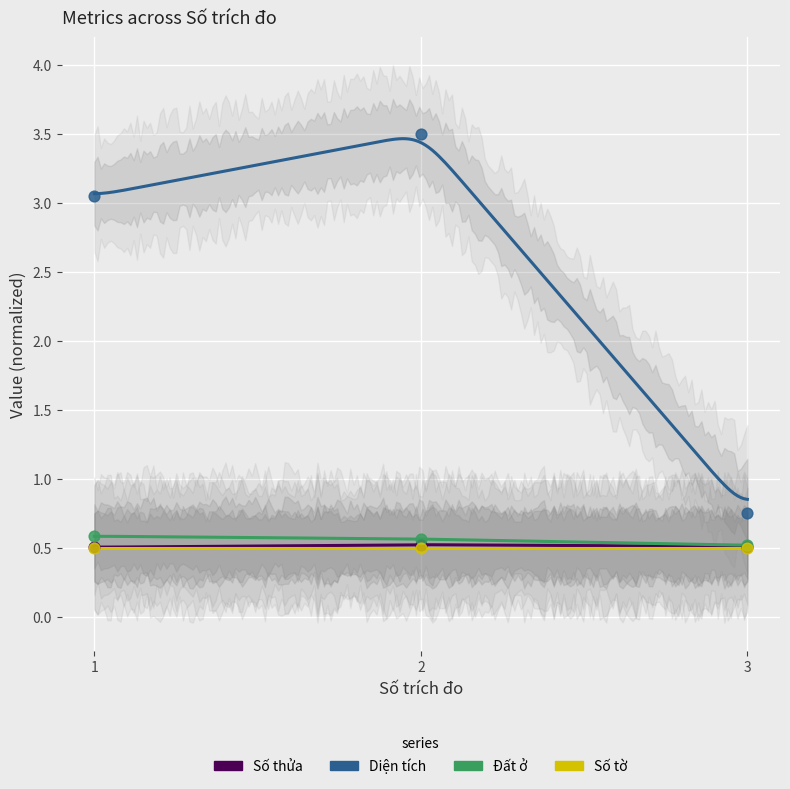

Which series reaches the maximum Y coordinate?

Diện tích